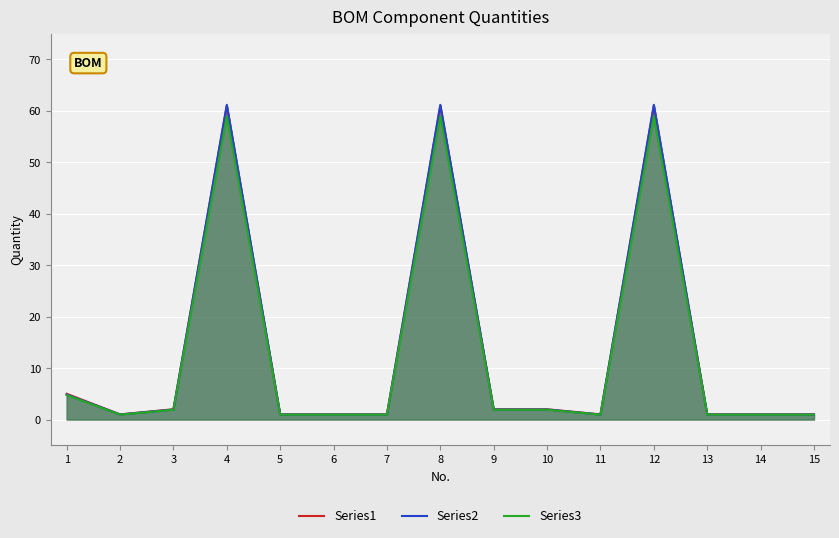

Where is Series1 nearest to the value 31?

1